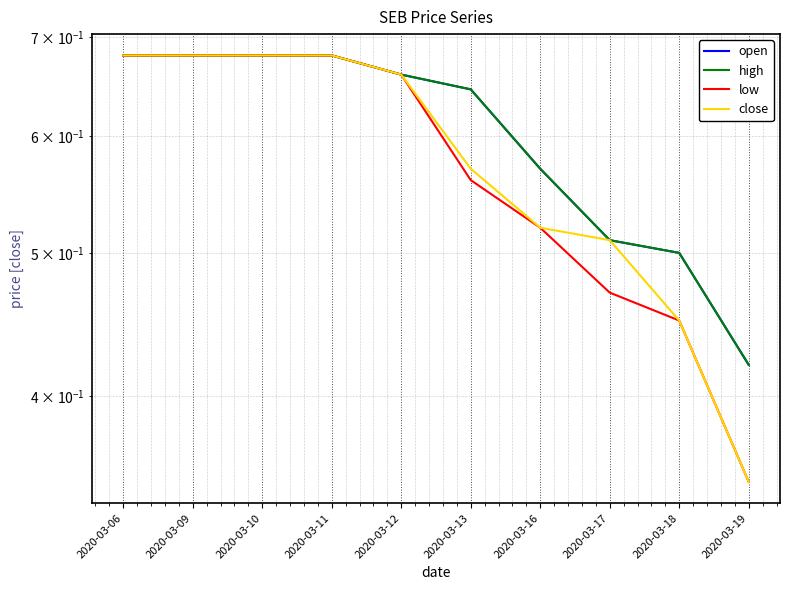

True or false: low has a value of 0.7 at 2020-03-10.

True